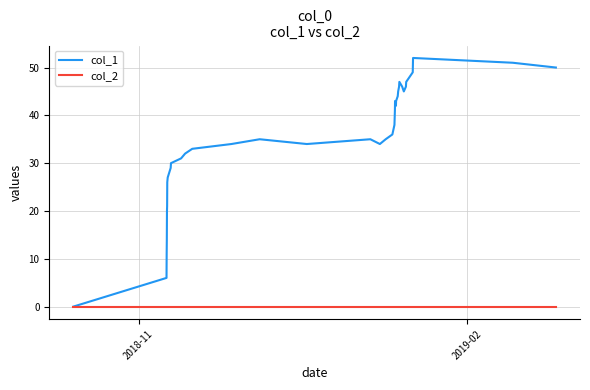

In col_1, how many points are higher than both neighbors (excluding endpoints)?

5